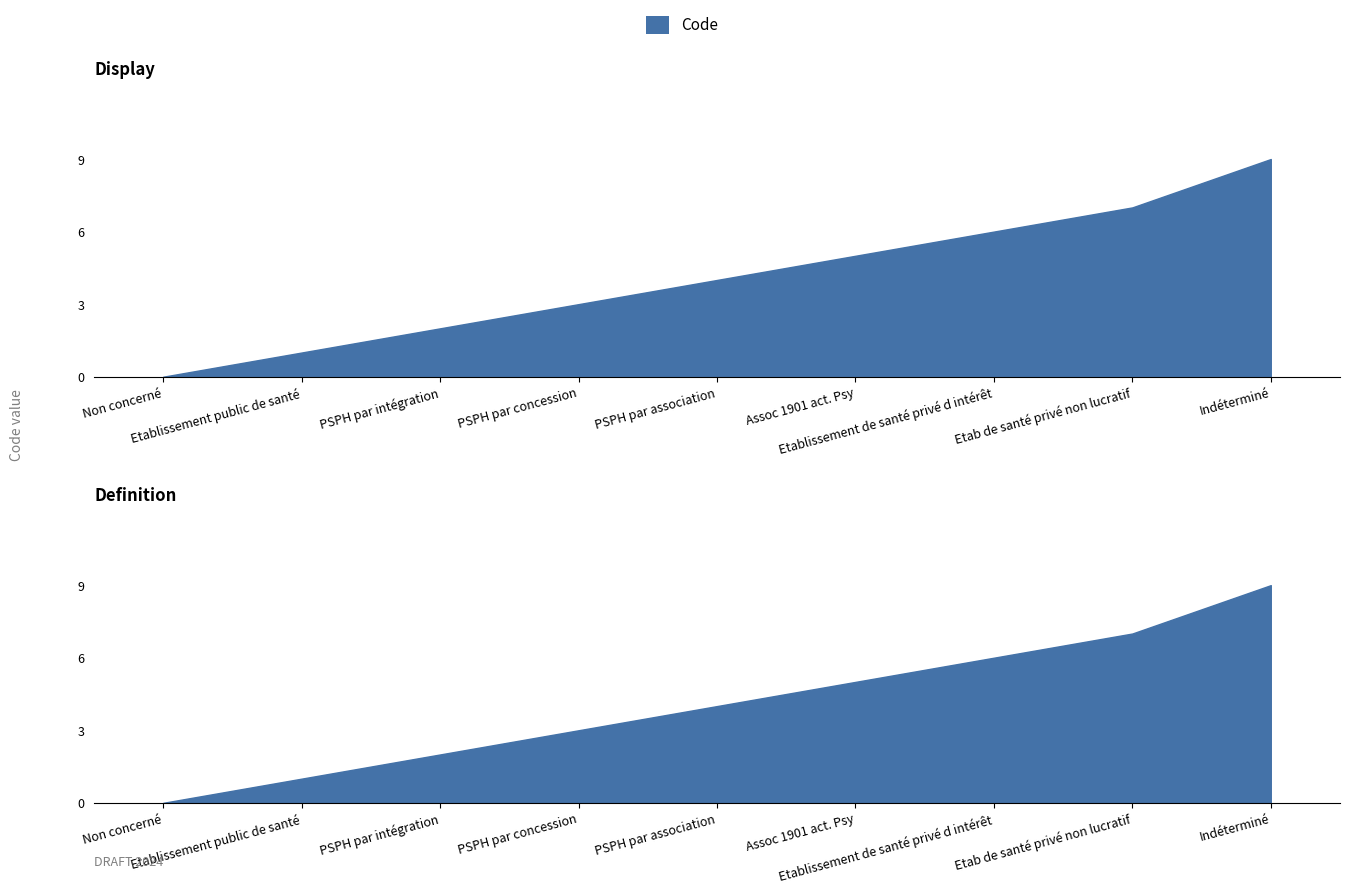

What is the label of the 8th point from the left?

Etab de santé privé non lucratif